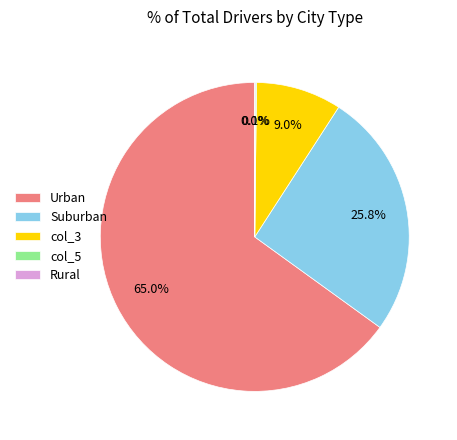

Which category accounts for the majority?

Urban